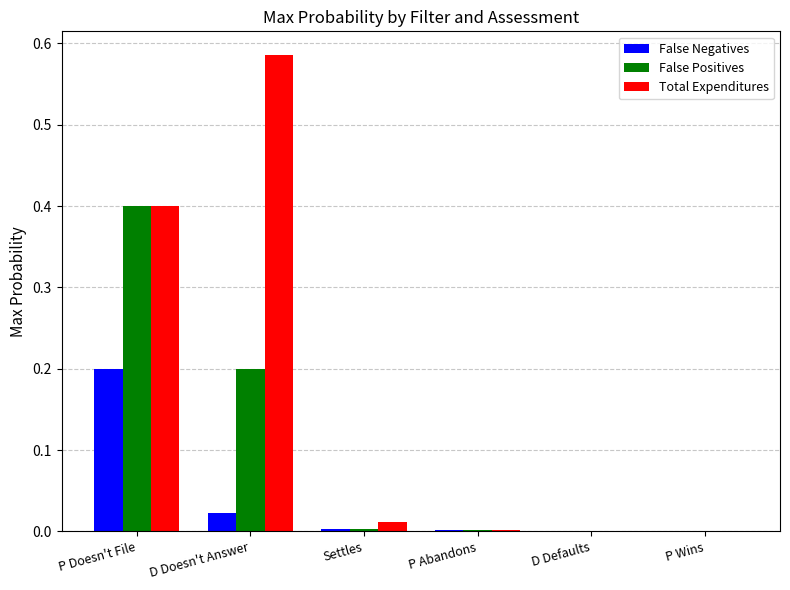

What is the sum of all Total Expenditures values?

1.0